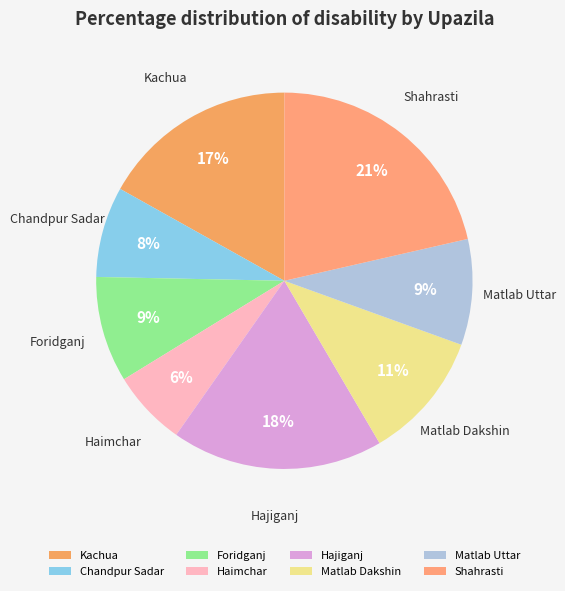

True or false: Matlab Uttar accounts for 3% of the total.

False